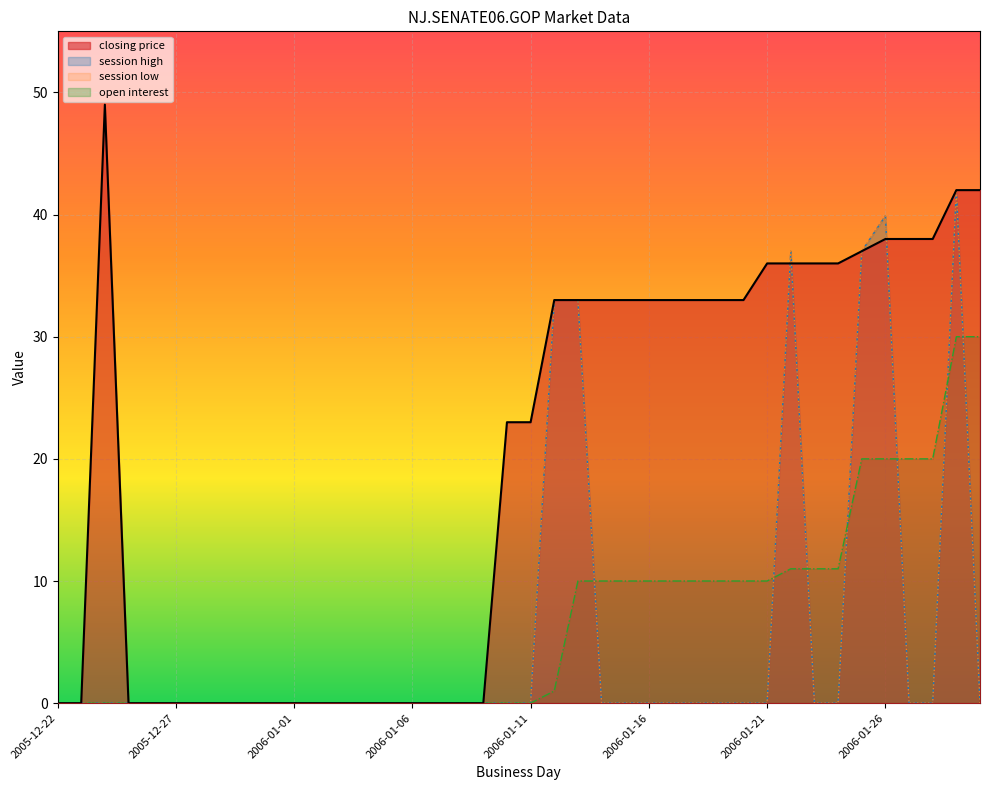

What is the spread (max minus min) of values at 2006-01-13?

23.0